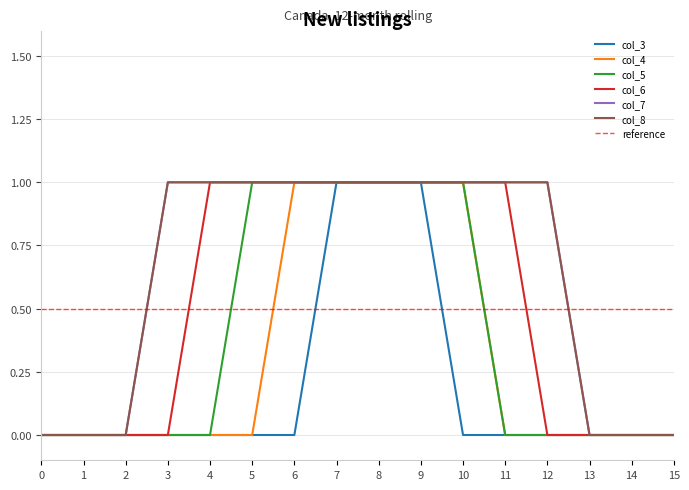

How many lines are shown in the chart?

6